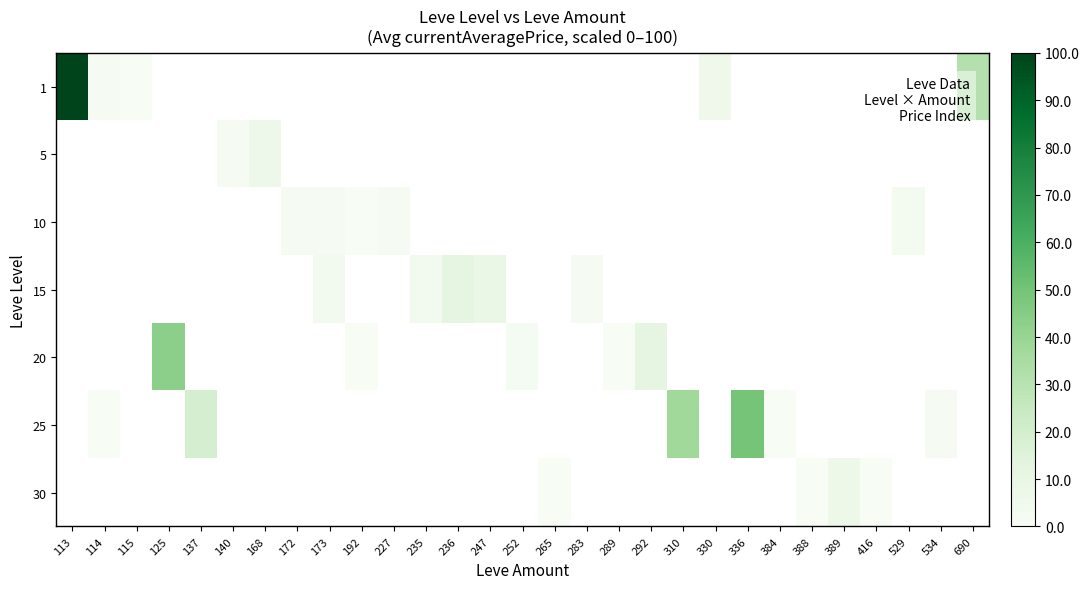

At 283, list the series in order from smallest to largest.

1, 5, 10, 15, 20, 25, 30